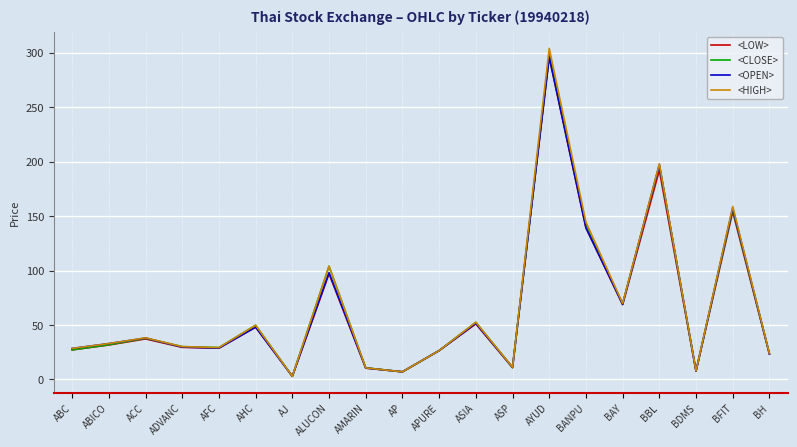

What is the average value of the <CLOSE> series?

65.7